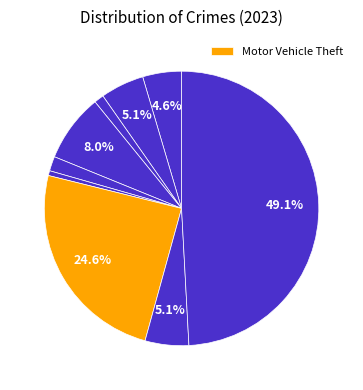

Rank the categories by value from lowest to highest.

Homicide, Arson, Criminal Sexual Assault, Aggravated Assault, Aggravated Battery, Robbery, Burglary, Motor Vehicle Theft, Theft